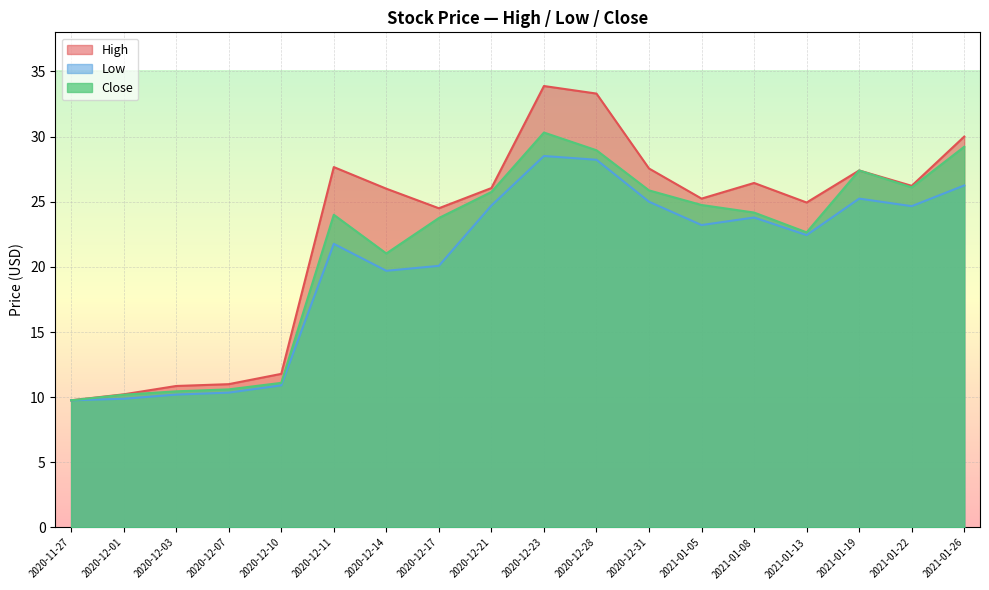

The value of Close at 2021-01-26 is 29.2. True or false?

True